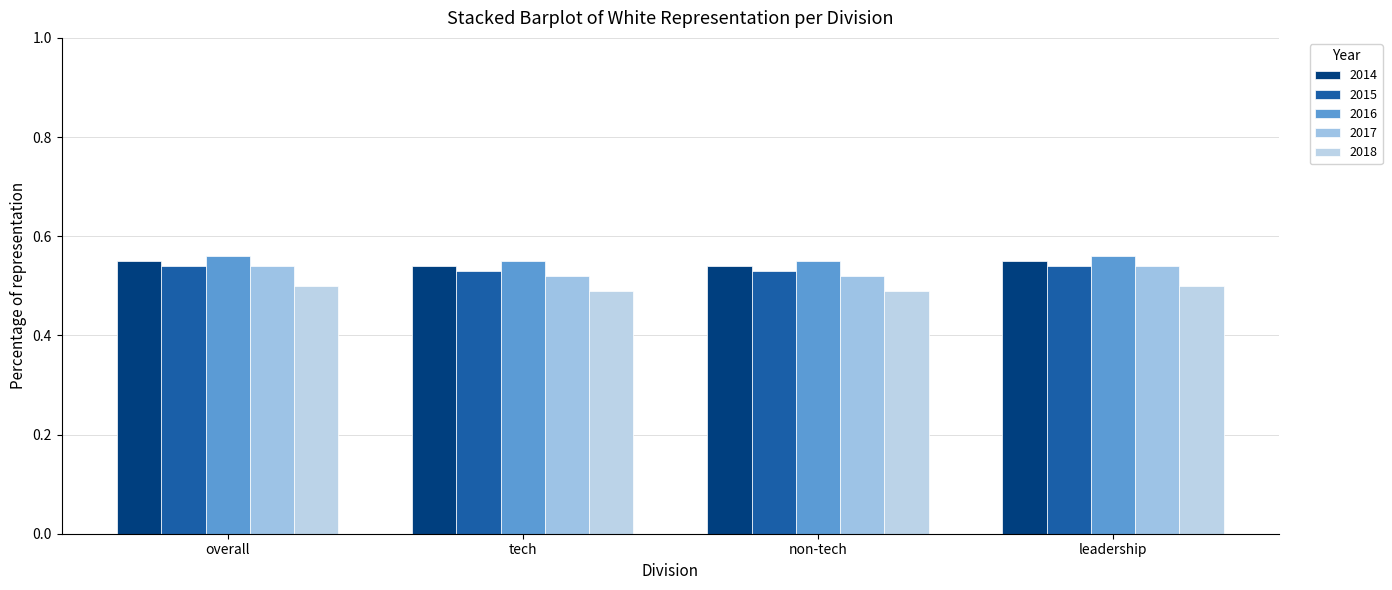

How many bars are there in total?

20